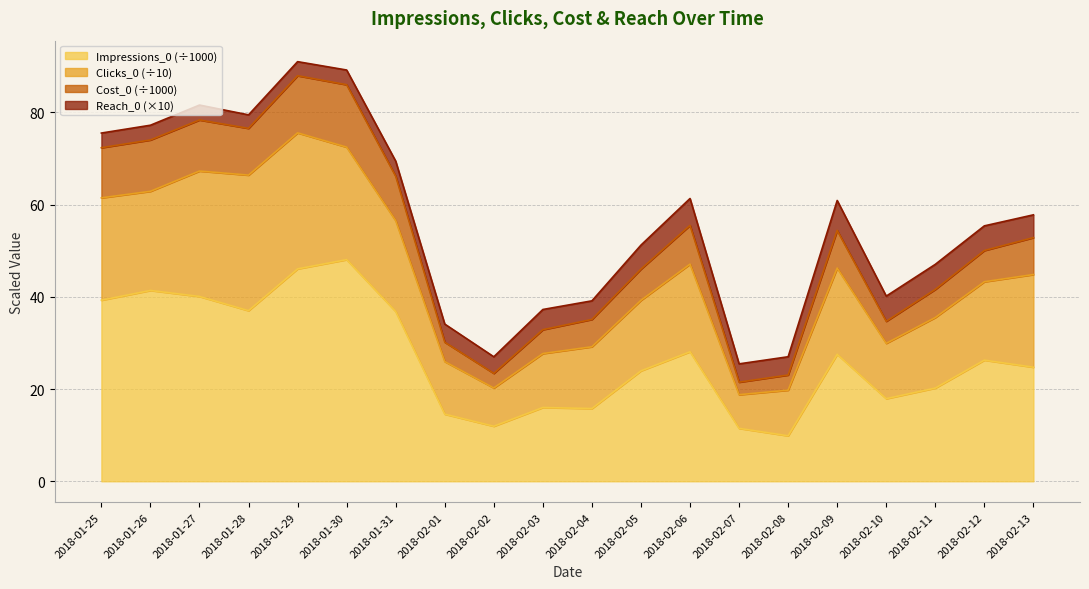

What is the difference between the maximum and minimum values in the Impressions_0 series?

38.2